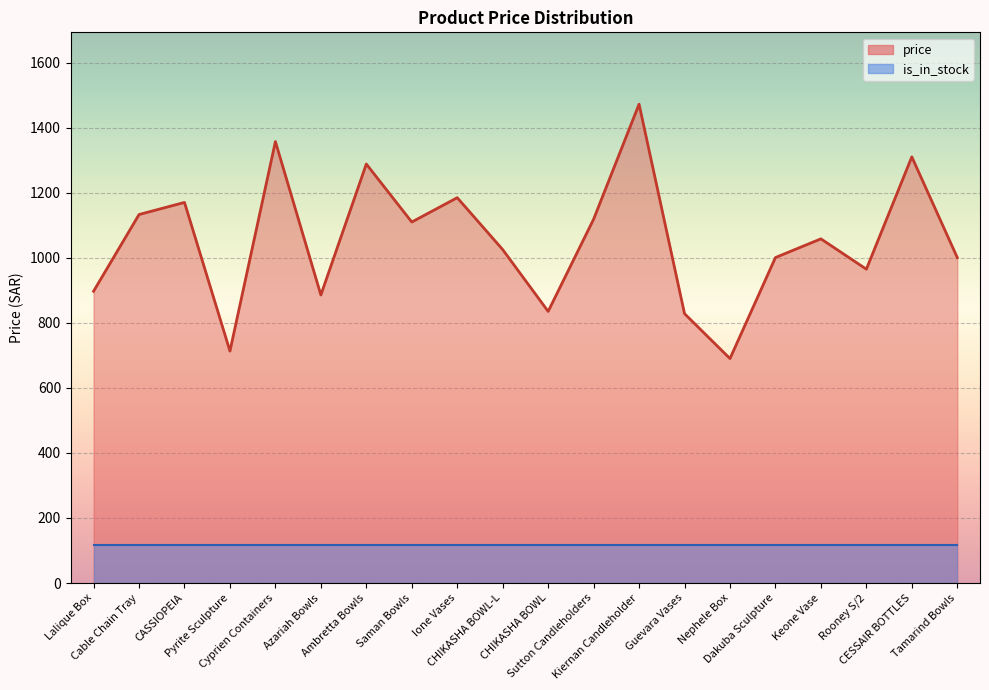

What is the difference between the second highest and second lowest values?

644.0